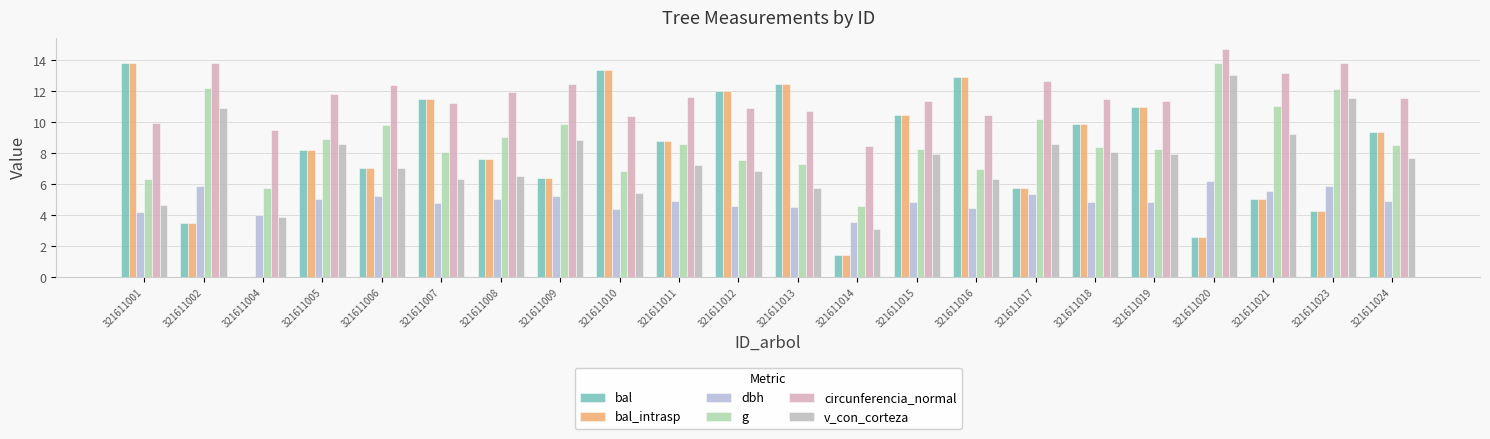

Reading left to right, transcribe all the data shown in this chart.

bal: 321611001=13.8	321611002=3.5	321611004=0.0	321611005=8.2	321611006=7.0	321611007=11.5	321611008=7.7	321611009=6.4	321611010=13.4	321611011=8.8	321611012=12.0	321611013=12.5	321611014=1.5	321611015=10.4	321611016=13.0	321611017=5.8	321611018=9.9	321611019=11.0	321611020=2.6	321611021=5.1	321611023=4.3	321611024=9.4
bal_intrasp: 321611001=13.8	321611002=3.5	321611004=0.0	321611005=8.2	321611006=7.0	321611007=11.5	321611008=7.7	321611009=6.4	321611010=13.4	321611011=8.8	321611012=12.0	321611013=12.5	321611014=1.5	321611015=10.4	321611016=13.0	321611017=5.8	321611018=9.9	321611019=11.0	321611020=2.6	321611021=5.1	321611023=4.3	321611024=9.4
dbh: 321611001=4.2	321611002=5.9	321611004=4.0	321611005=5.0	321611006=5.3	321611007=4.8	321611008=5.1	321611009=5.3	321611010=4.4	321611011=4.9	321611012=4.6	321611013=4.5	321611014=3.6	321611015=4.8	321611016=4.5	321611017=5.4	321611018=4.9	321611019=4.8	321611020=6.2	321611021=5.6	321611023=5.9	321611024=4.9
g: 321611001=6.3	321611002=12.2	321611004=5.7	321611005=9.0	321611006=9.8	321611007=8.1	321611008=9.1	321611009=9.9	321611010=6.9	321611011=8.6	321611012=7.6	321611013=7.3	321611014=4.6	321611015=8.3	321611016=7.0	321611017=10.2	321611018=8.4	321611019=8.3	321611020=13.8	321611021=11.1	321611023=12.2	321611024=8.5
circunferencia_normal: 321611001=10.0	321611002=13.9	321611004=9.5	321611005=11.9	321611006=12.4	321611007=11.3	321611008=11.9	321611009=12.4	321611010=10.4	321611011=11.6	321611012=10.9	321611013=10.7	321611014=8.5	321611015=11.4	321611016=10.5	321611017=12.7	321611018=11.5	321611019=11.4	321611020=14.7	321611021=13.2	321611023=13.8	321611024=11.6
v_con_corteza: 321611001=4.6	321611002=10.9	321611004=3.9	321611005=8.6	321611006=7.1	321611007=6.4	321611008=6.6	321611009=8.9	321611010=5.5	321611011=7.3	321611012=6.9	321611013=5.8	321611014=3.1	321611015=7.9	321611016=6.4	321611017=8.6	321611018=8.1	321611019=7.9	321611020=13.1	321611021=9.3	321611023=11.6	321611024=7.7